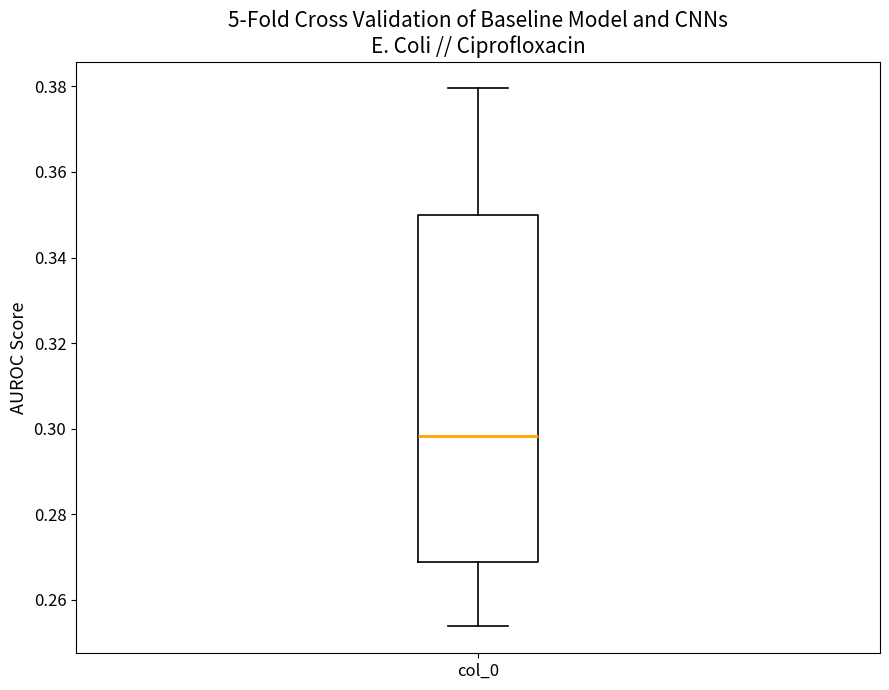

Where is the upper edge of the box for col_0 on the y-axis? The values are not printed on the chart, so give them approximately, as read against the axis.

0.350